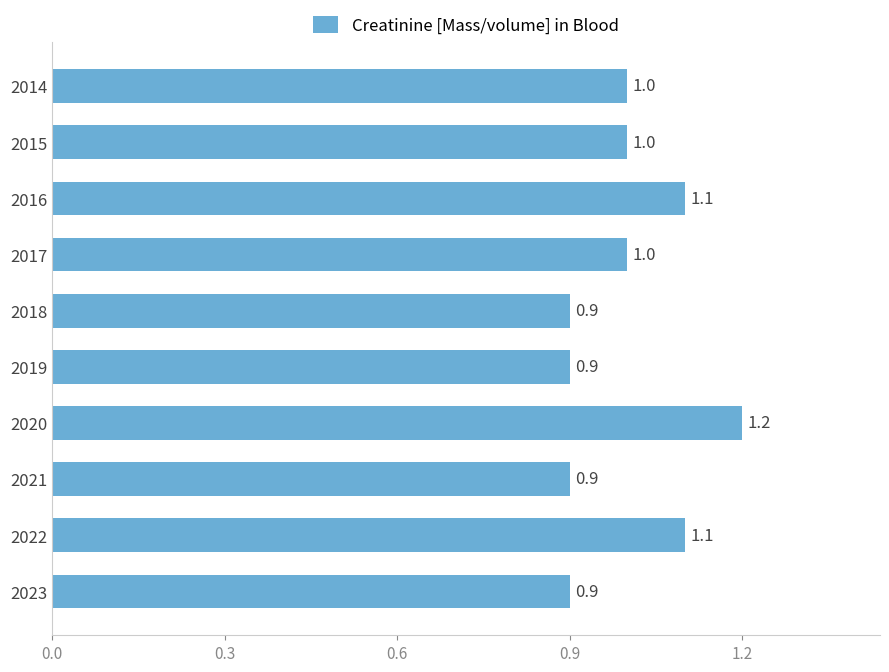

True or false: the data shows 1.1 at 2022.

True